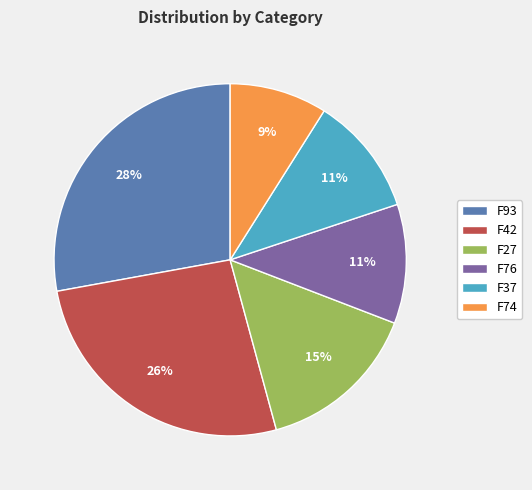

What percentage is the F74 slice, to the nearest percent?

9%